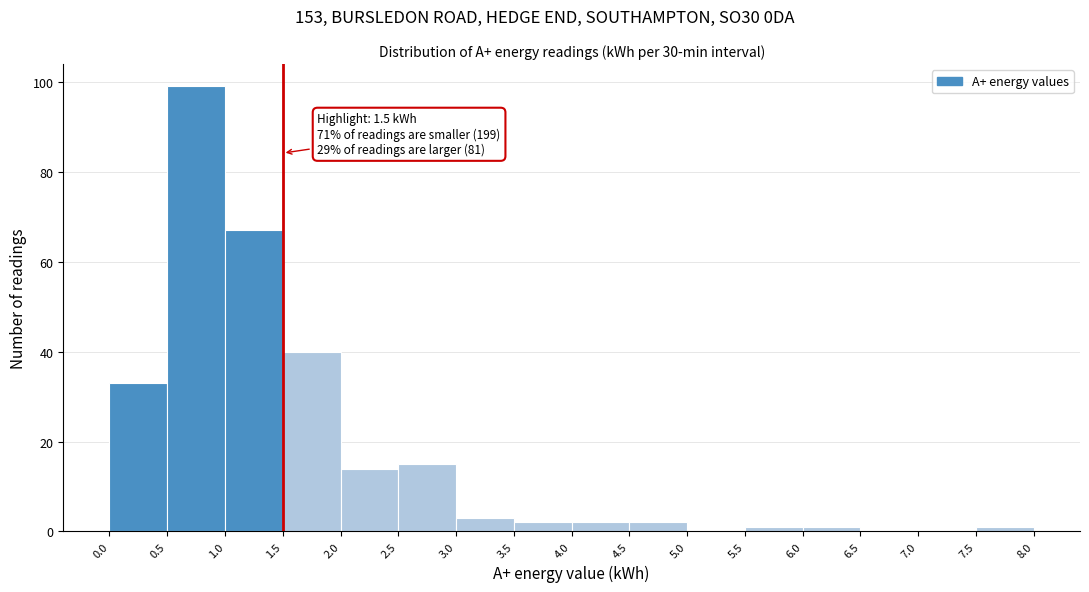

Which range on the x-axis has the tallest bar?

0.5 to 1.0